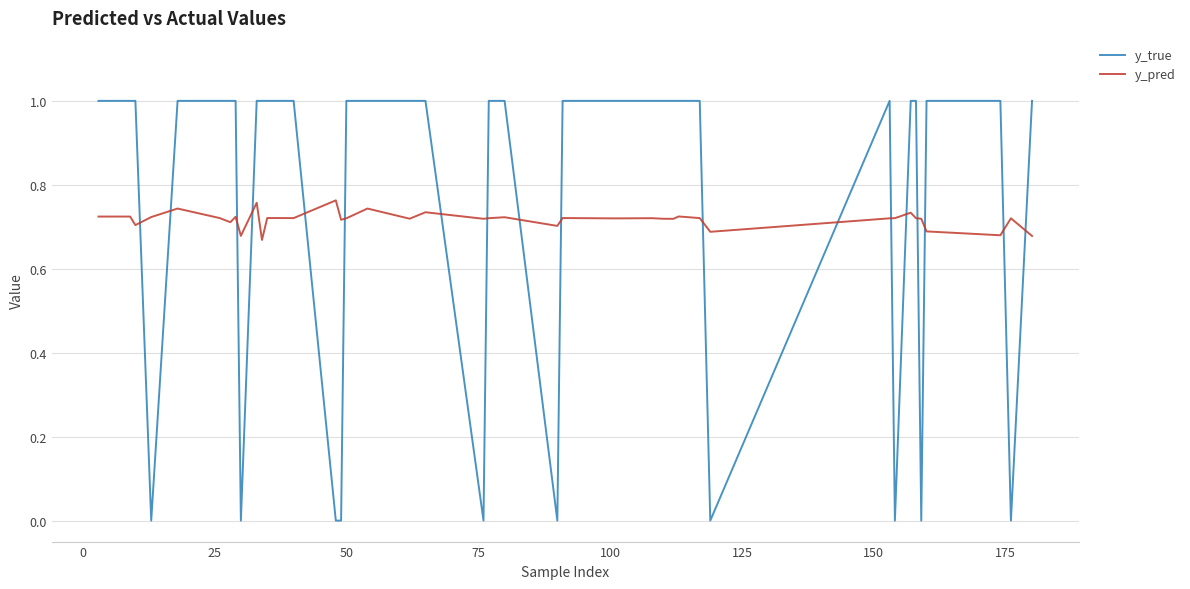

What is the maximum value shown in the chart?

1.0